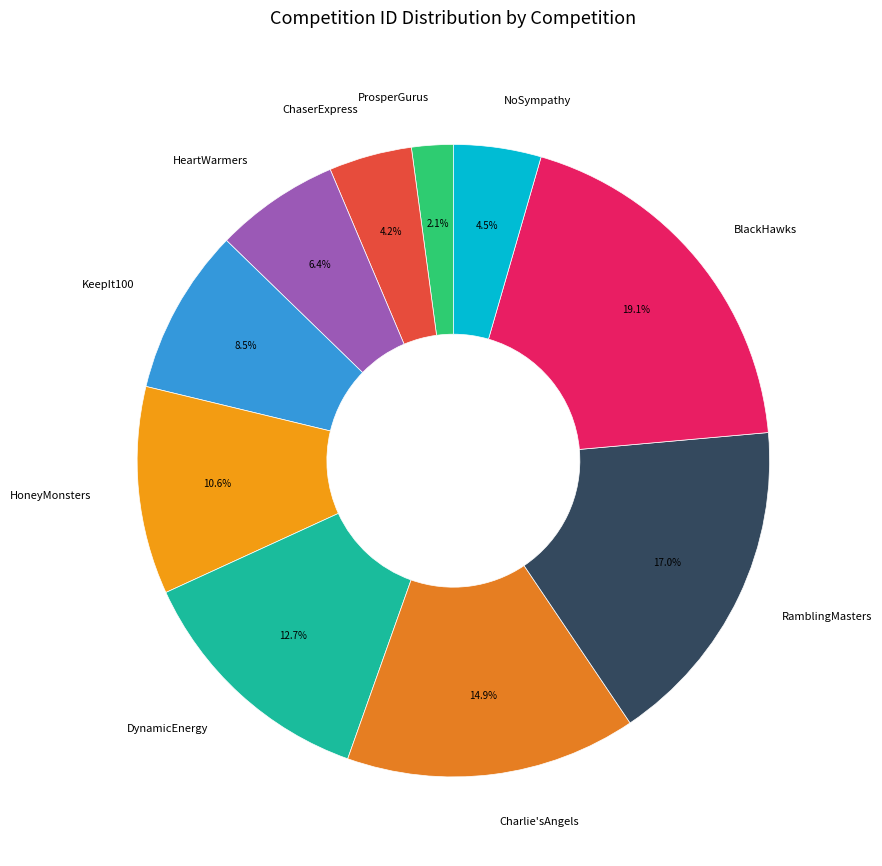

Which slice is the smallest?

ProsperGurus